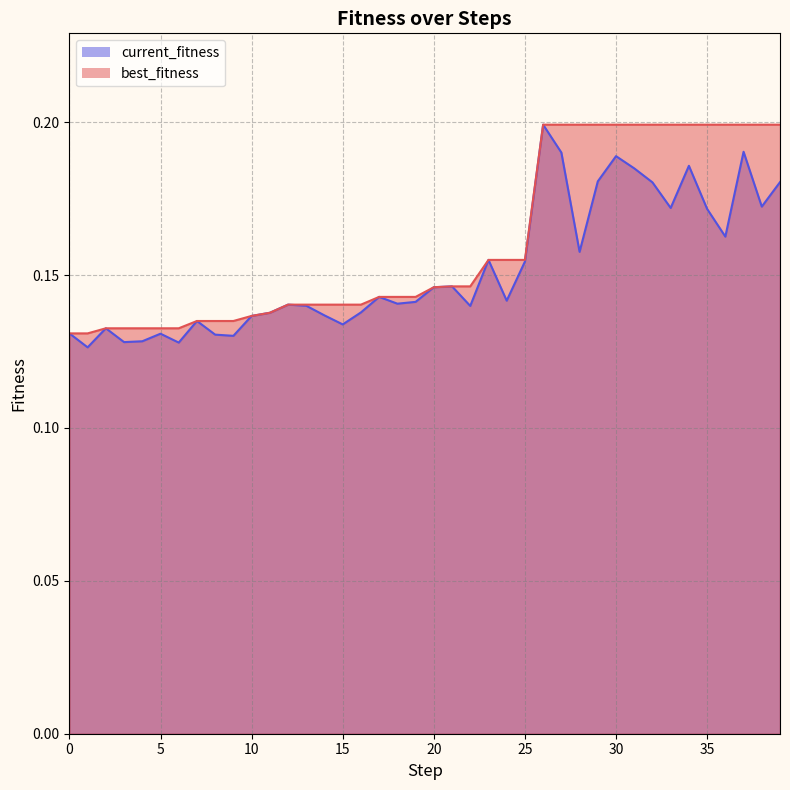

True or false: best_fitness and current_fitness cross at least once.

False